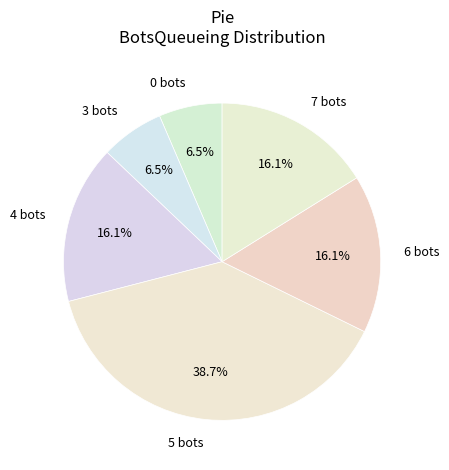

Does any single category account for the majority?

No